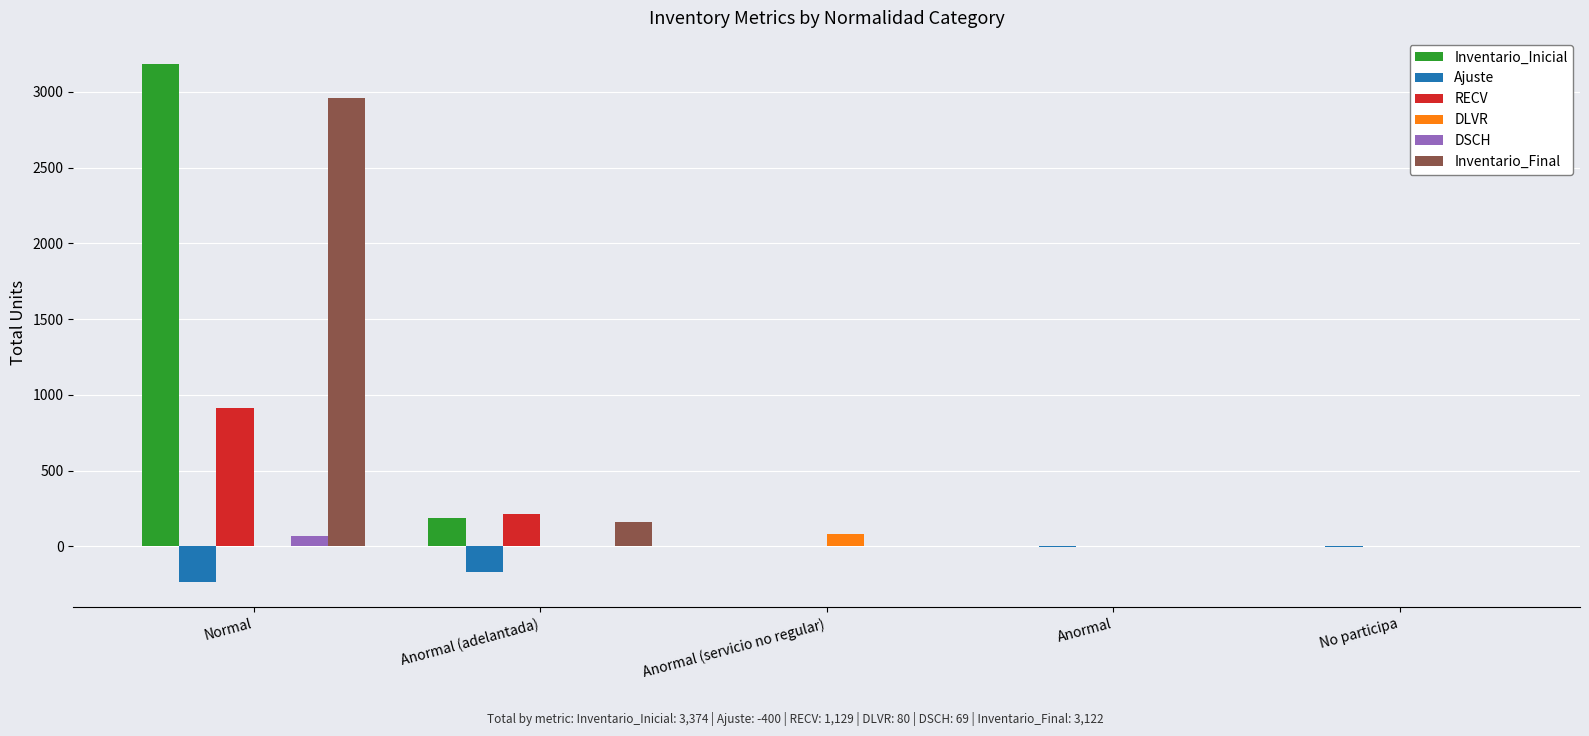

Is the value of DLVR at Anormal greater than the value of Inventario_Final at Anormal (adelantada)?

No